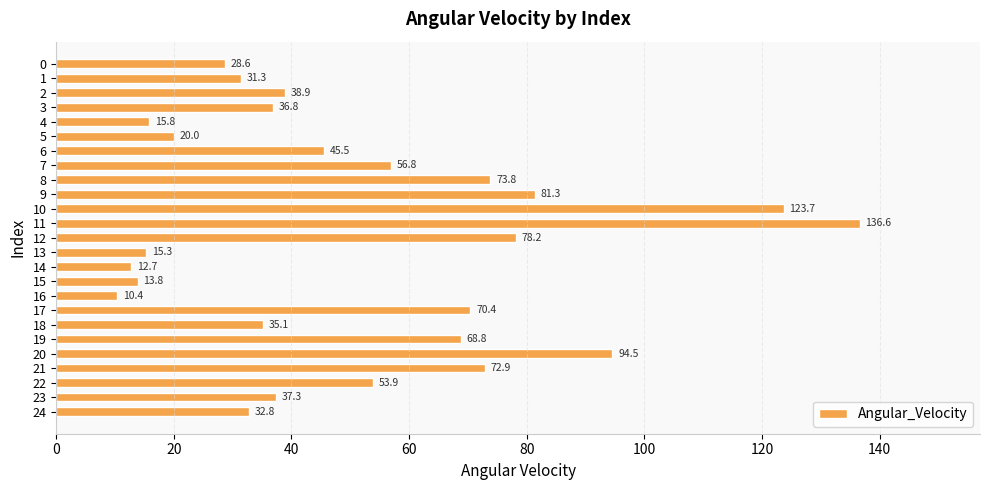

Are the bars horizontal?

Yes